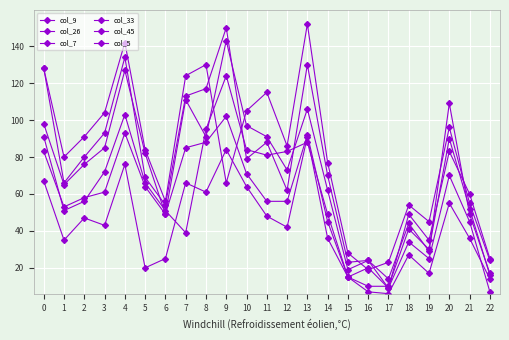

What is the value of the col_45 point at the 8th from the left?

113